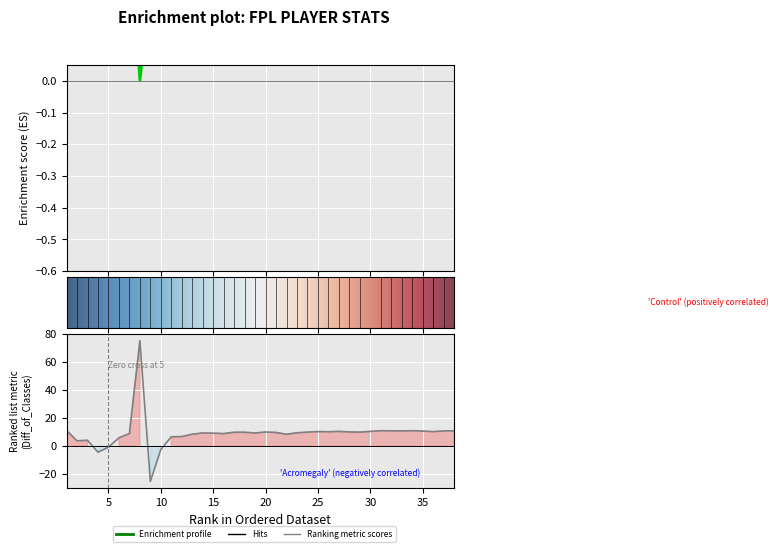

Which category has the lowest value in the selected series?

8